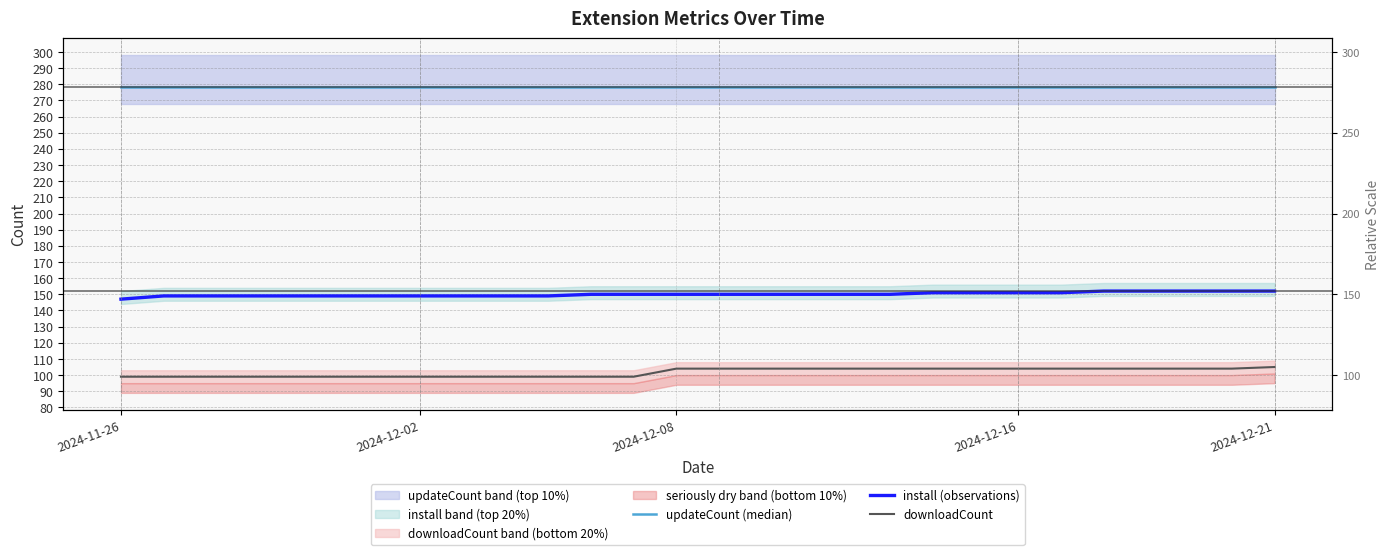

At 8, list the series in order from largest to smallest.

updateCount (median), install (observations), downloadCount